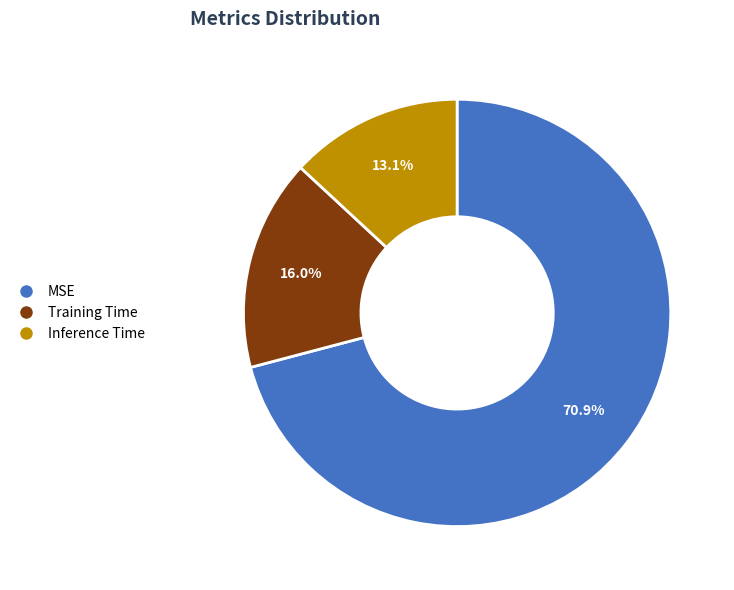

Is there a majority slice in this chart?

Yes